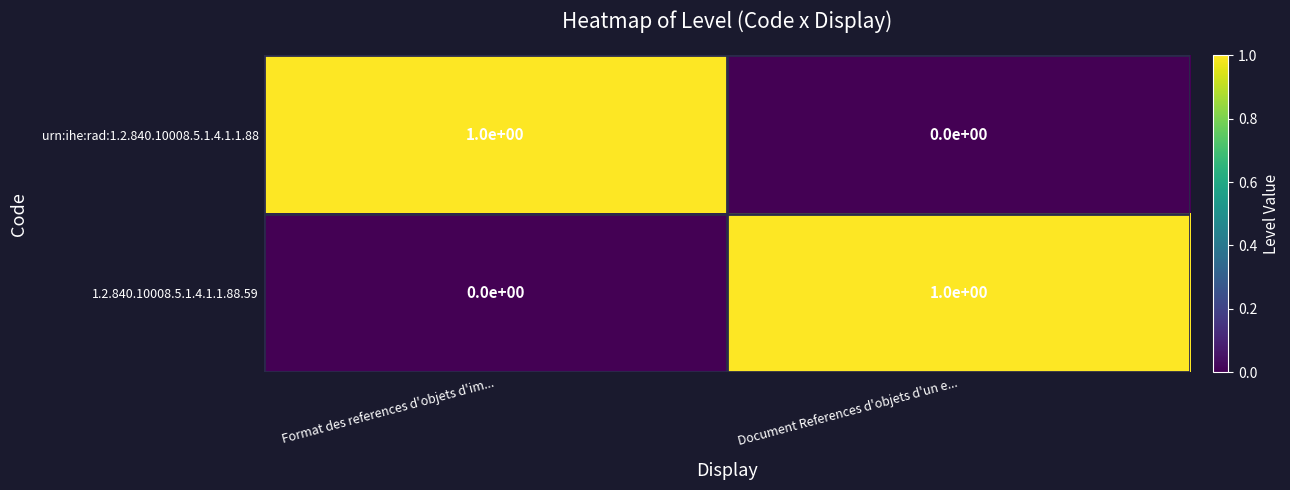

At which label is 1.2.840.10008.5.1.4.1.1.88.59 closest to 0?

Format des references d'objets d'im...